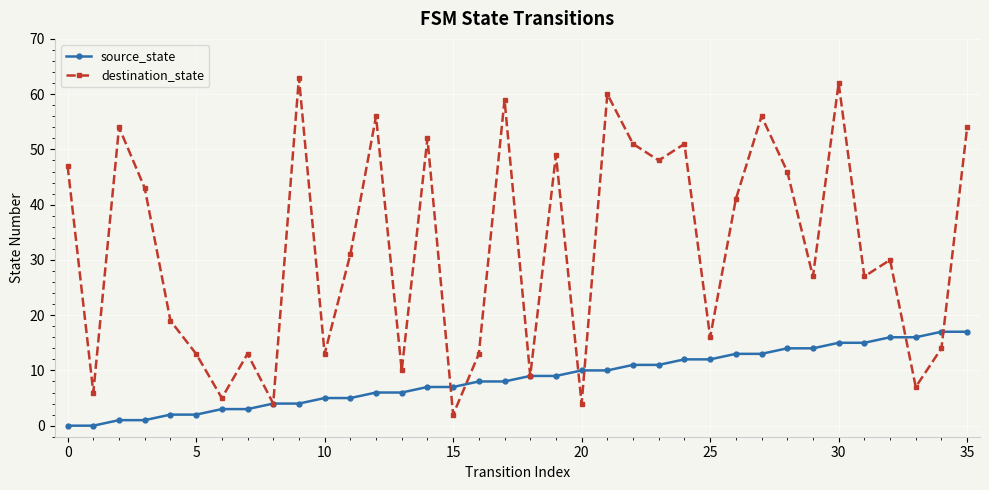

What are all the series names shown in the legend?

source_state, destination_state